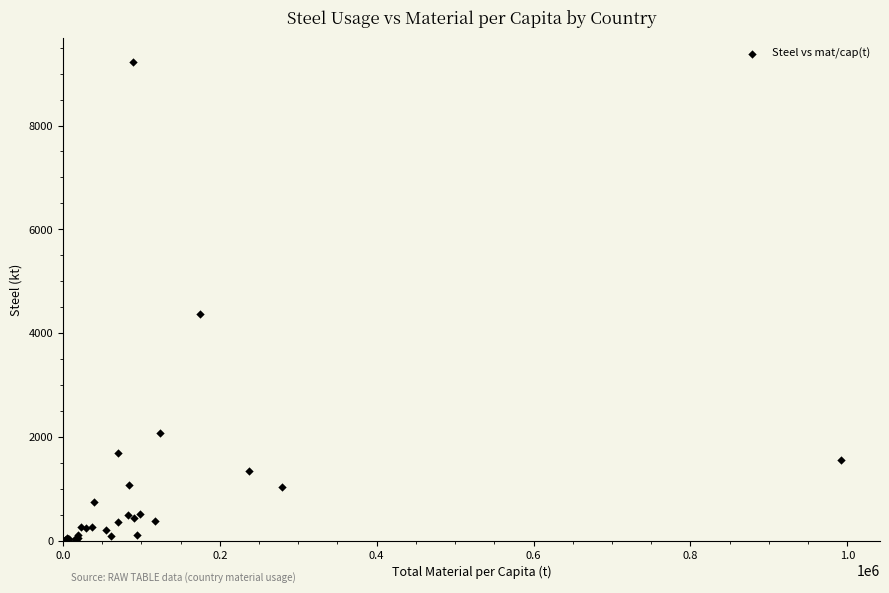

What Y value in the scatter plot is closest to 4621?

4362.4